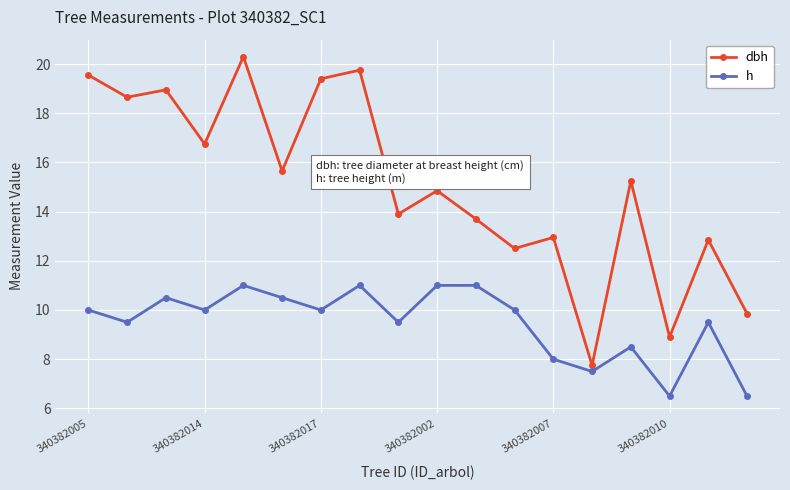

In h, how many points are lower than both neighbors (excluding endpoints)?

6